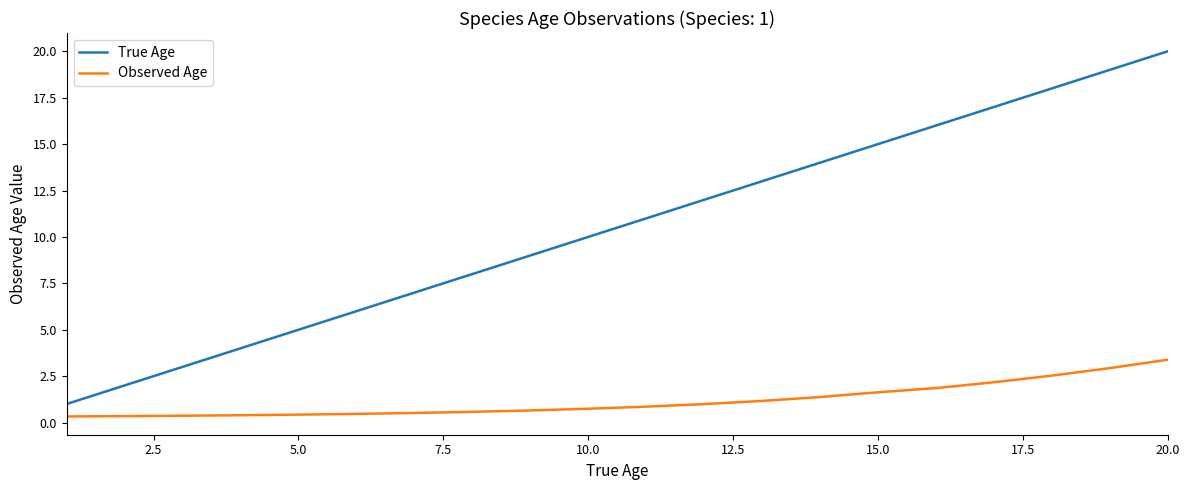

Is this an area chart (filled region under the line)?

No